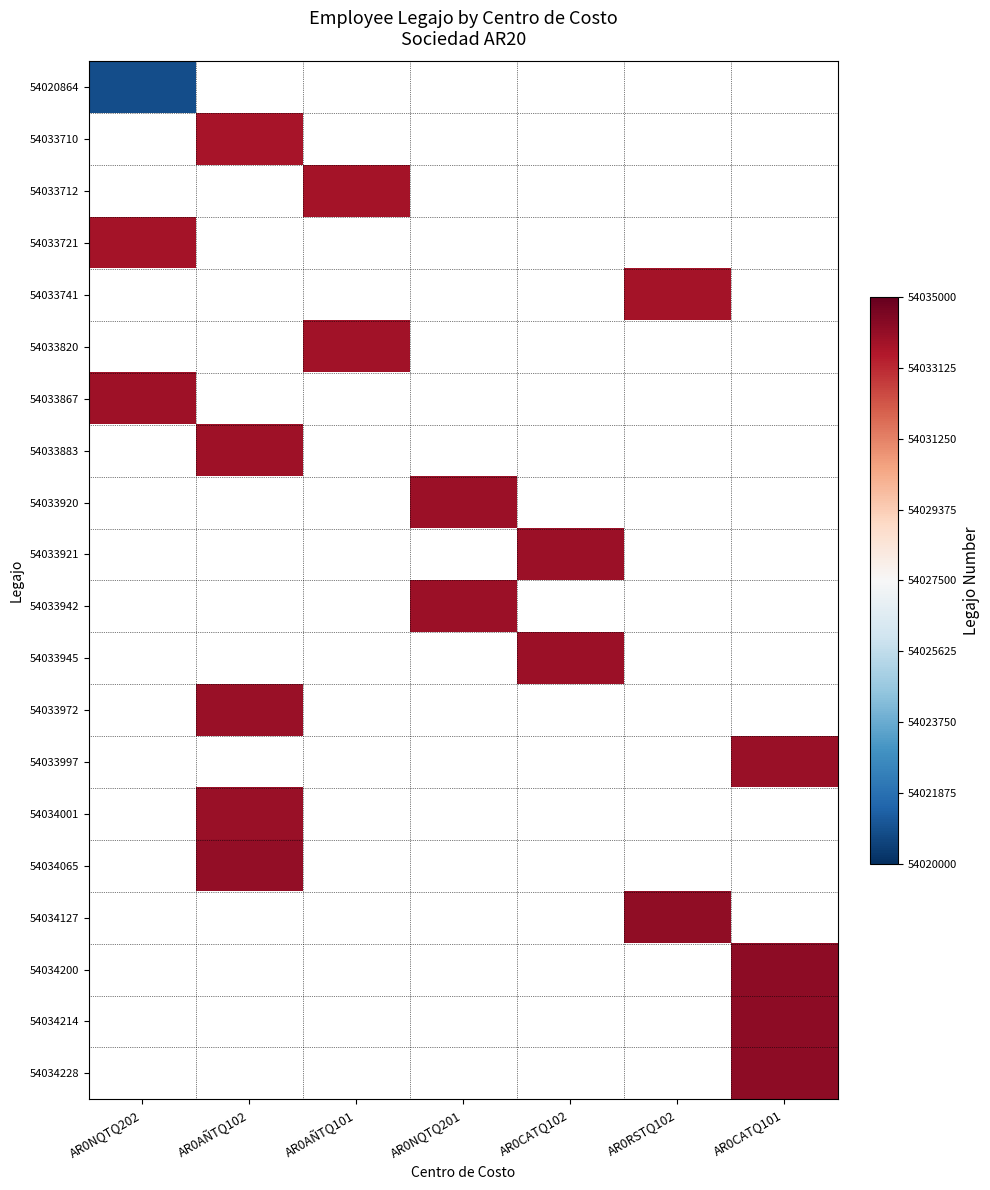

Rank the series at AR0CATQ101 from highest to lowest value.

54034228, 54034214, 54034200, 54033997, 54020864, 54033710, 54033712, 54033721, 54033741, 54033820, 54033867, 54033883, 54033920, 54033921, 54033942, 54033945, 54033972, 54034001, 54034065, 54034127